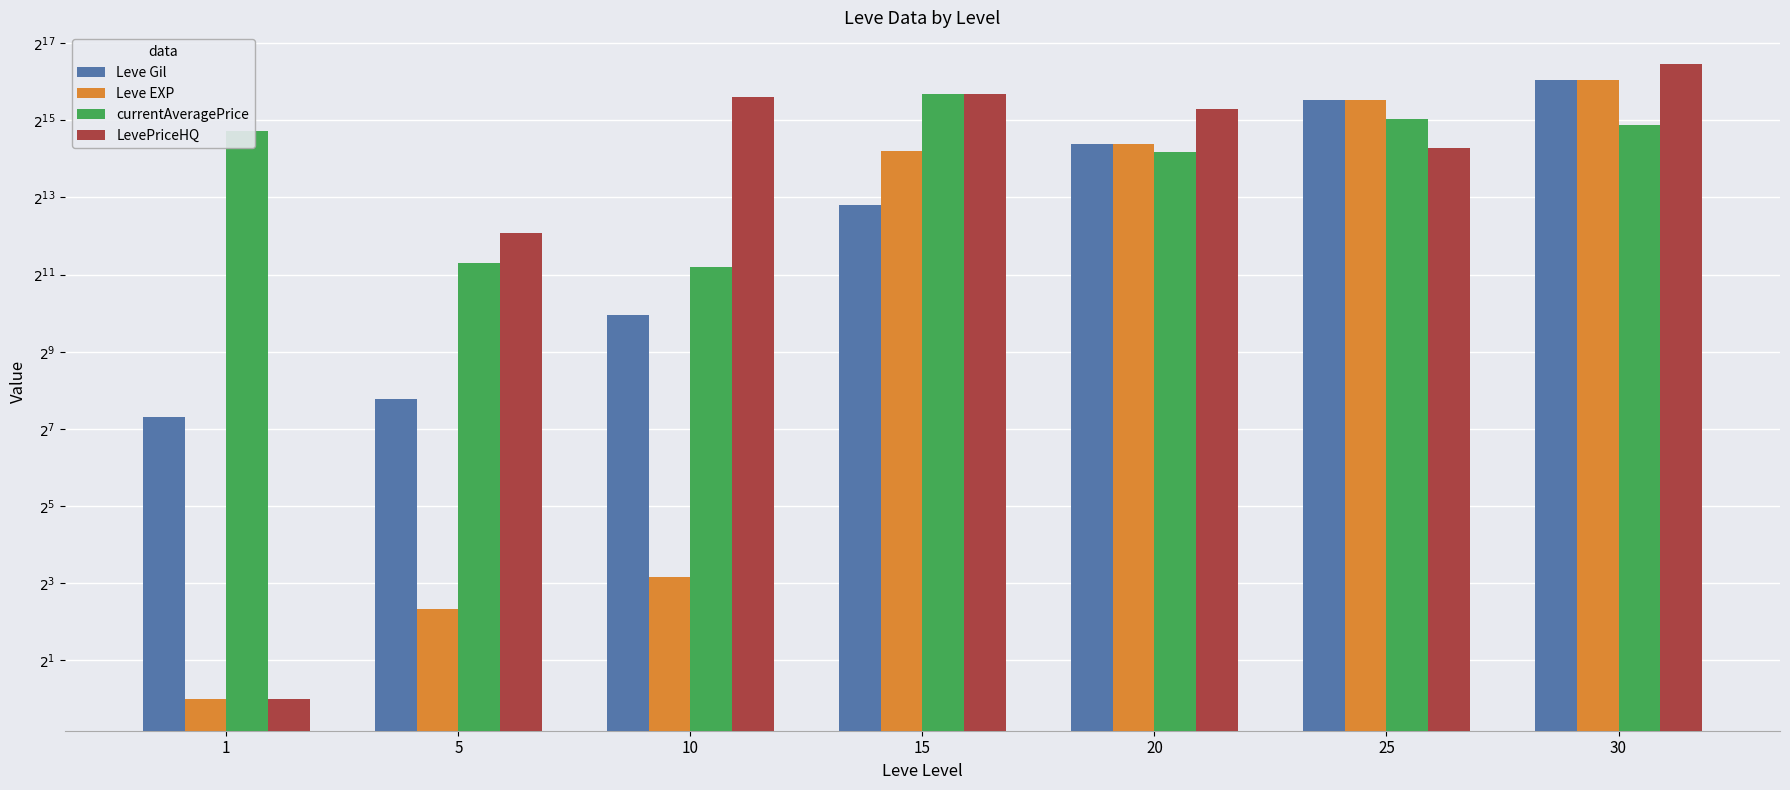

Reading left to right, list all the values displayed in this chart.

Leve Gil: 1=160	5=220	10=990	15=7170	20=21600	25=47200	30=67730
Leve EXP: 1=1	5=5	10=9	15=18910	20=21600	25=47200	30=67730
currentAveragePrice: 1=27128	5=2507	10=2342	15=52504	20=18471	25=33766	30=30000
LevePriceHQ: 1=1	5=4335	10=50000	15=52504	20=40000	25=20000	30=90000